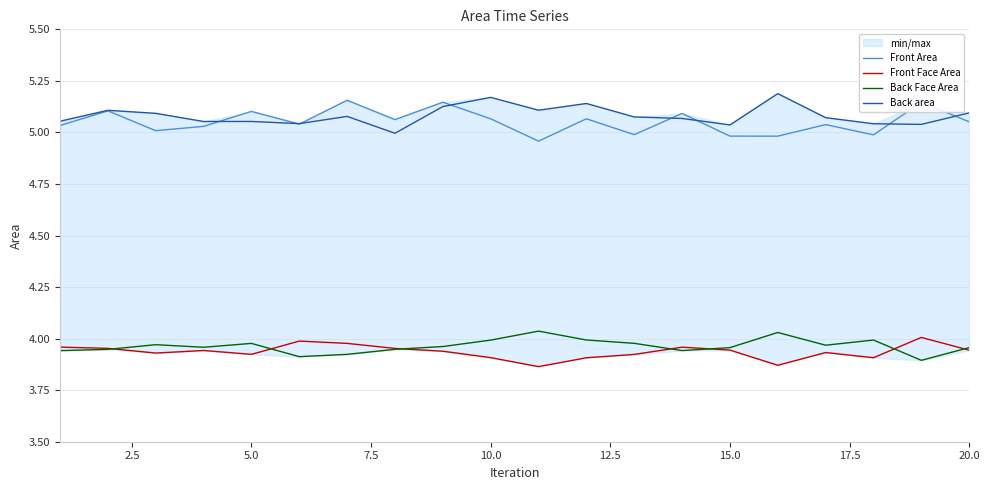

What is the maximum value shown in the chart?

5.2